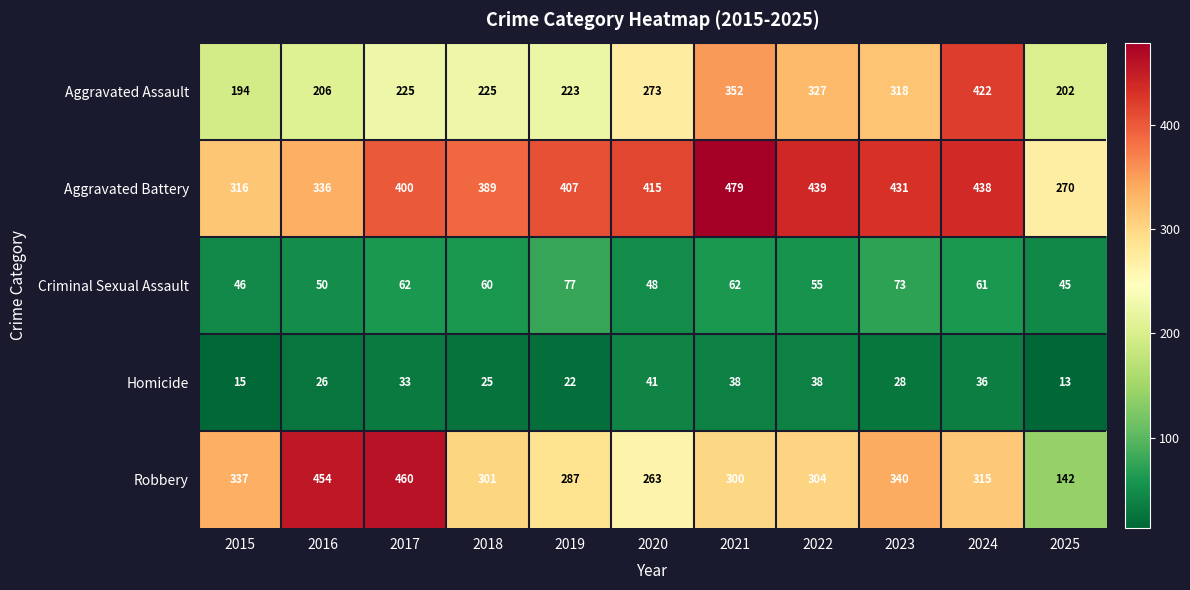

Which series has the largest total across all categories?

Aggravated Battery